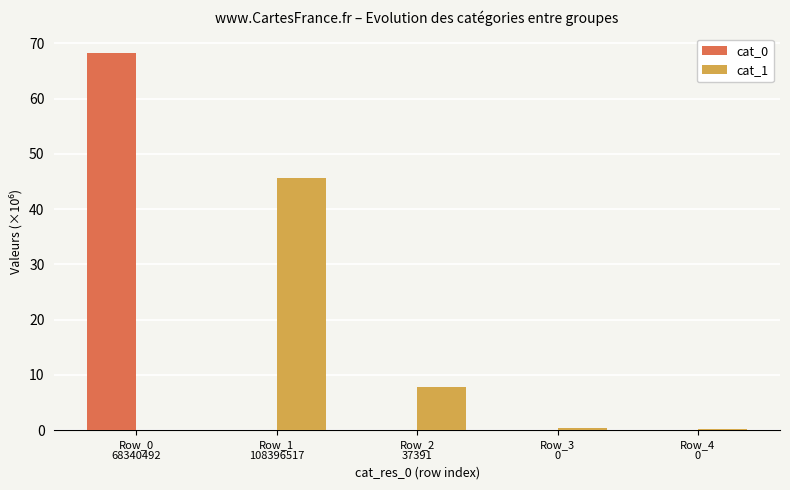

How many data points does each series have?

5